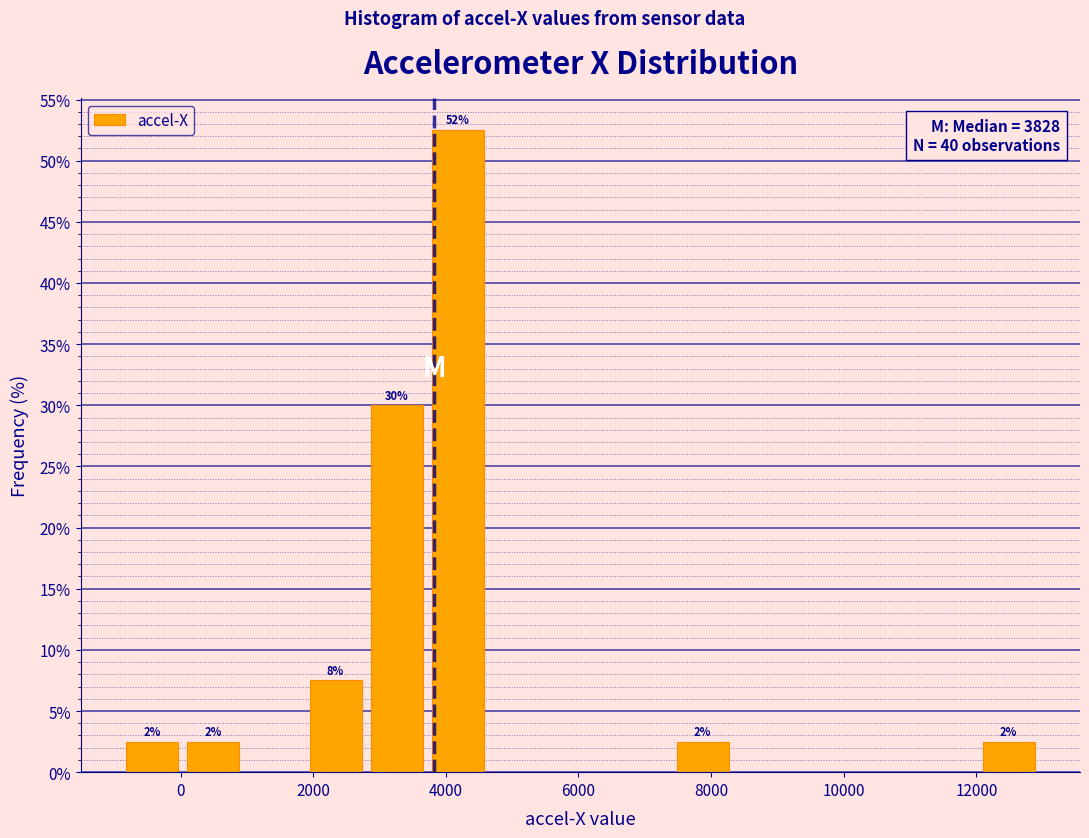

Over which range of the x-axis is the bar tallest?

3800 to 4600